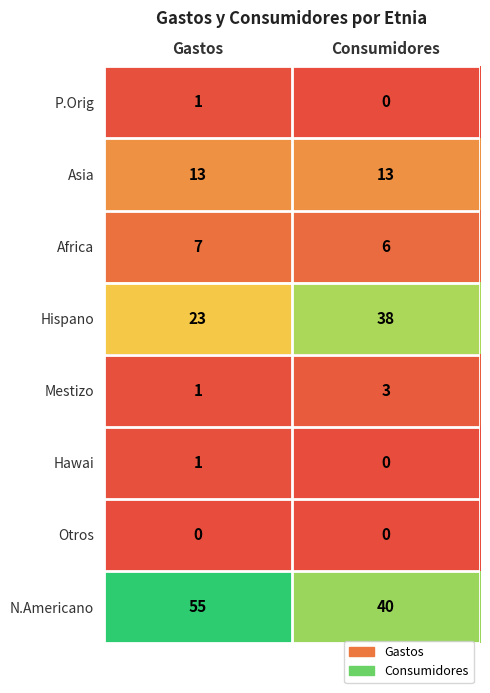

What is the spread (max minus min) of values at Gastos?

55